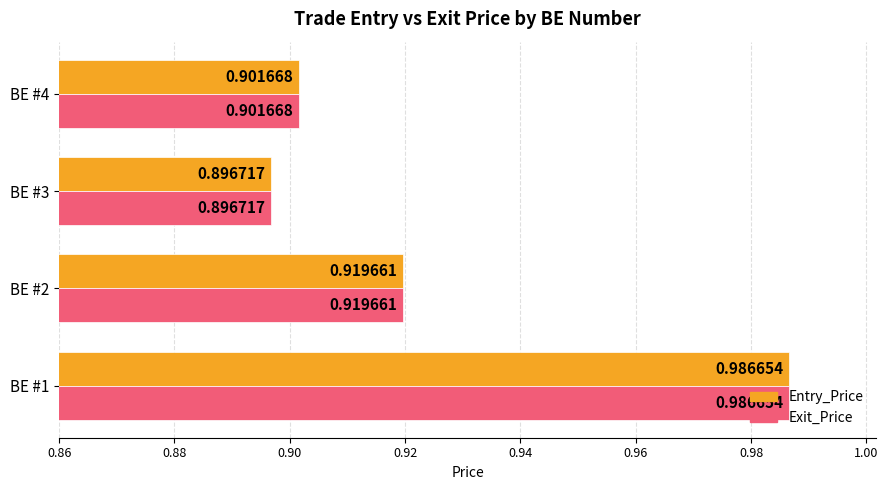

Rank the categories by Entry_Price value from lowest to highest.

BE #3, BE #4, BE #2, BE #1